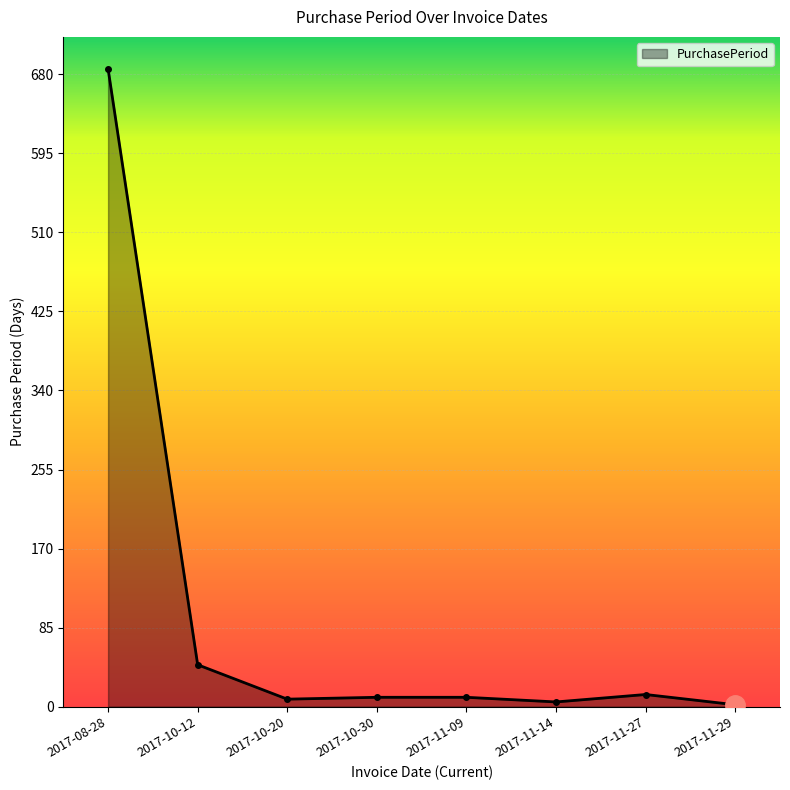

The chart shows a value of 10 at 2017-10-30. True or false?

True